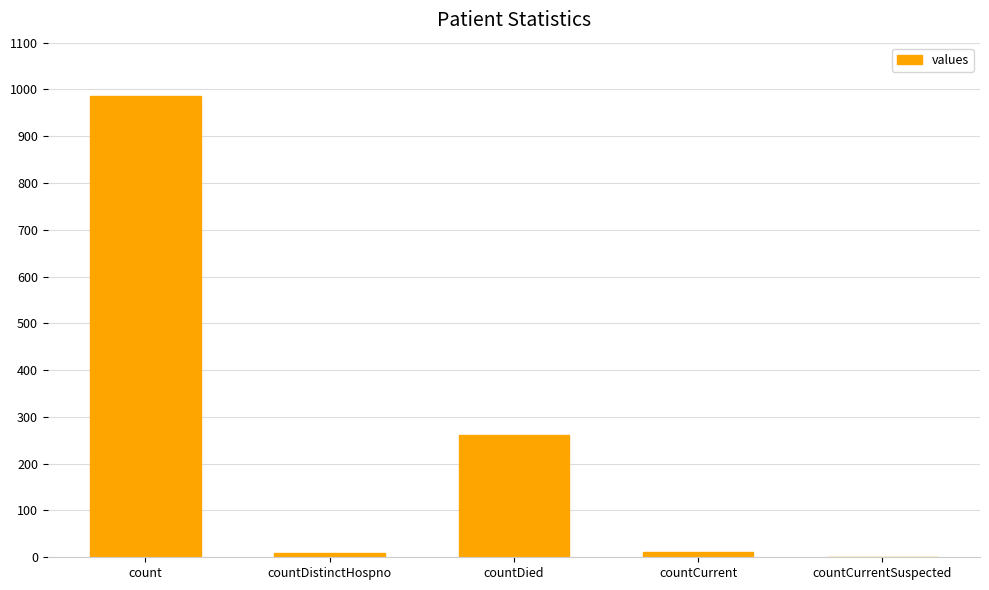

Between countDistinctHospno and count, which is larger?

count